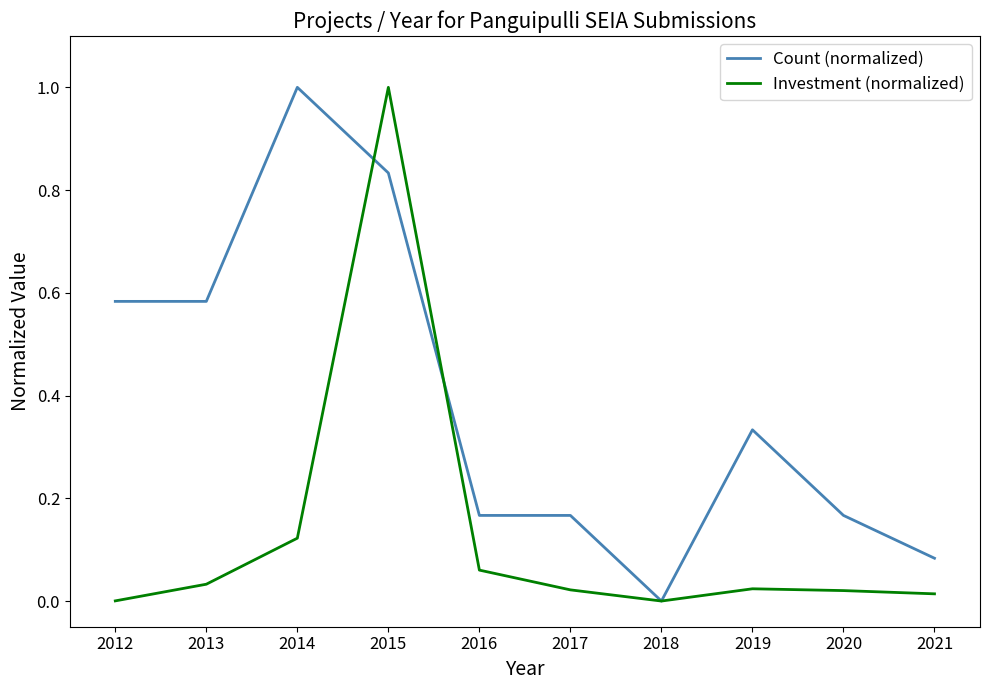

Between 2012 and 2015, which series saw the biggest shift?

Investment (normalized)